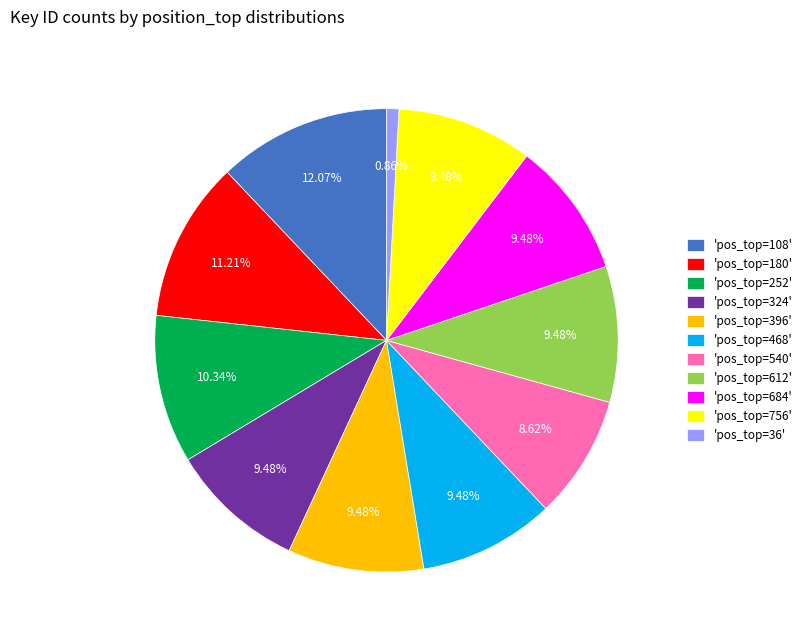

What is the ratio of the value at 'pos_top=540' to the value at 'pos_top=252'?

0.8